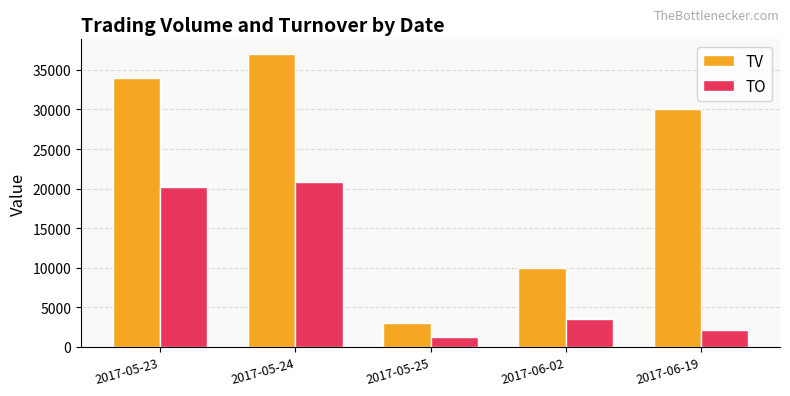

What are all the series names shown in the legend?

TV, TO